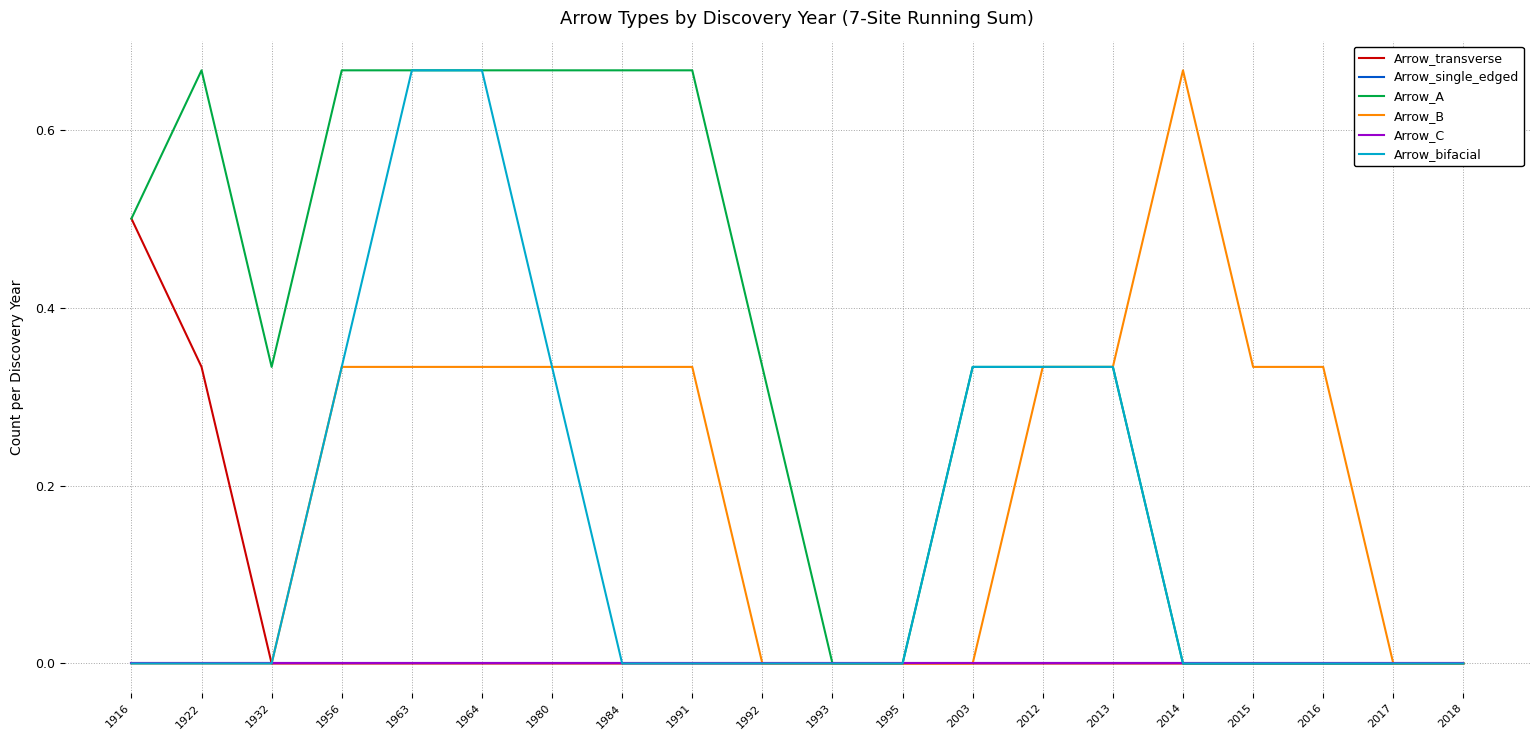

Does the chart have visible grid lines?

Yes